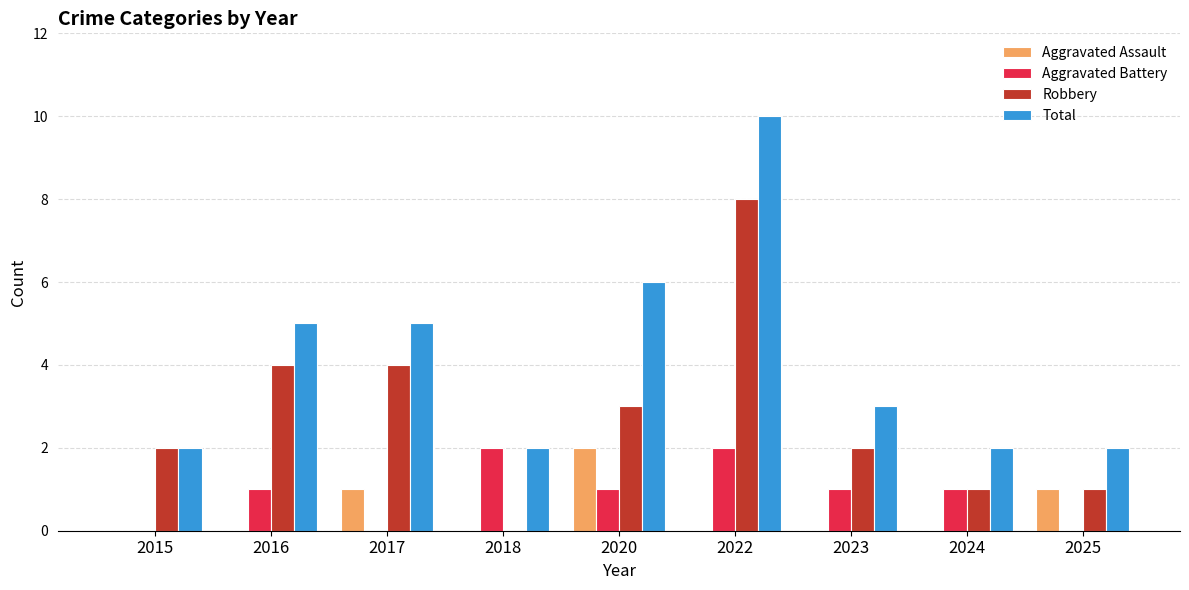

The Total series shows 3 at 2018. True or false?

False